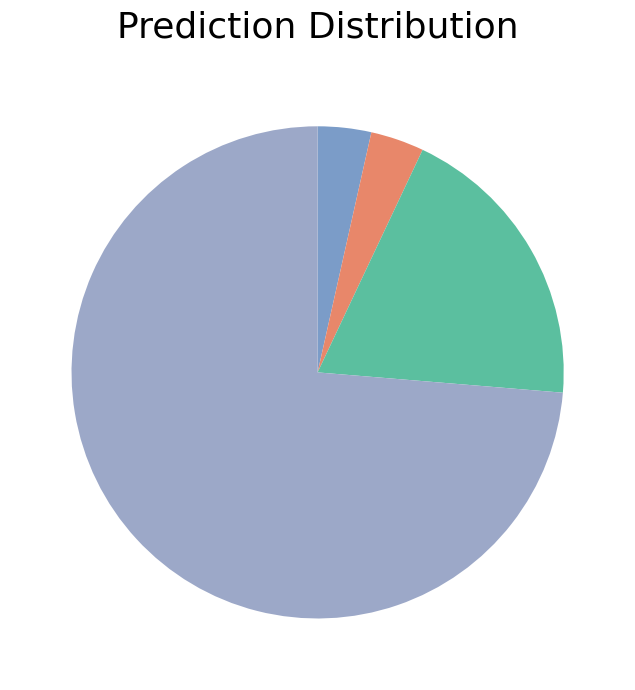

What is the smallest slice in the pie chart?

Aggravated Assault